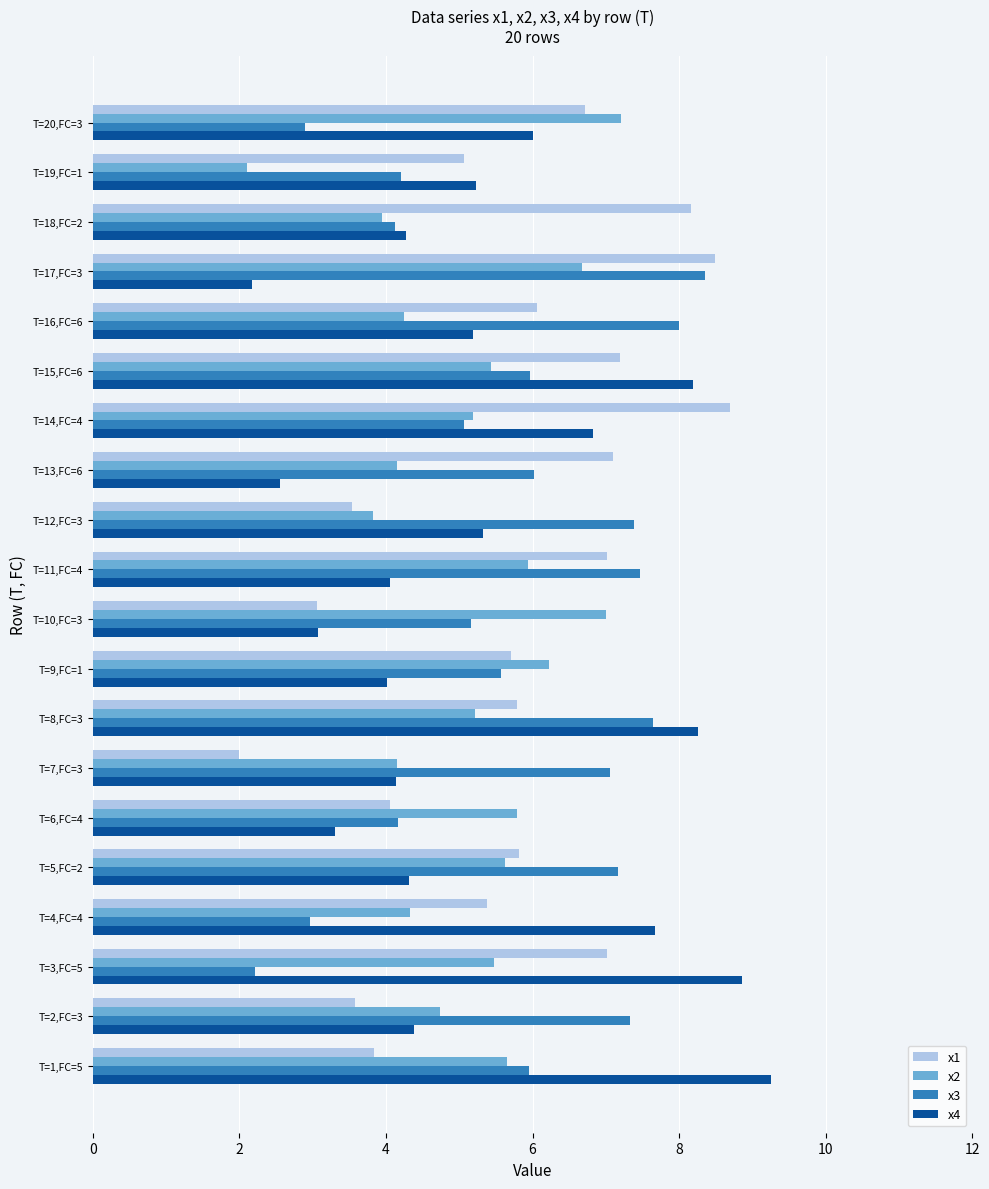

What is the maximum value for x1?

8.7